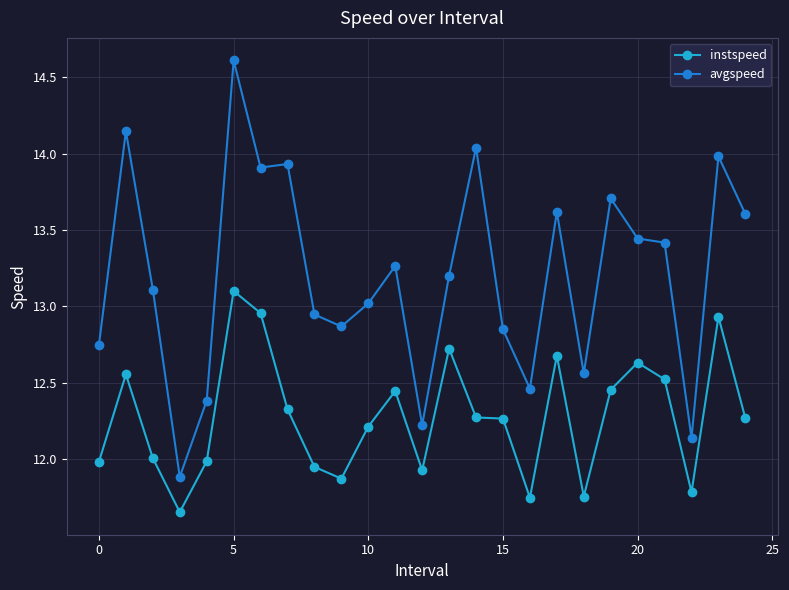

True or false: avgspeed has more than 2 points higher than both neighbors.

True